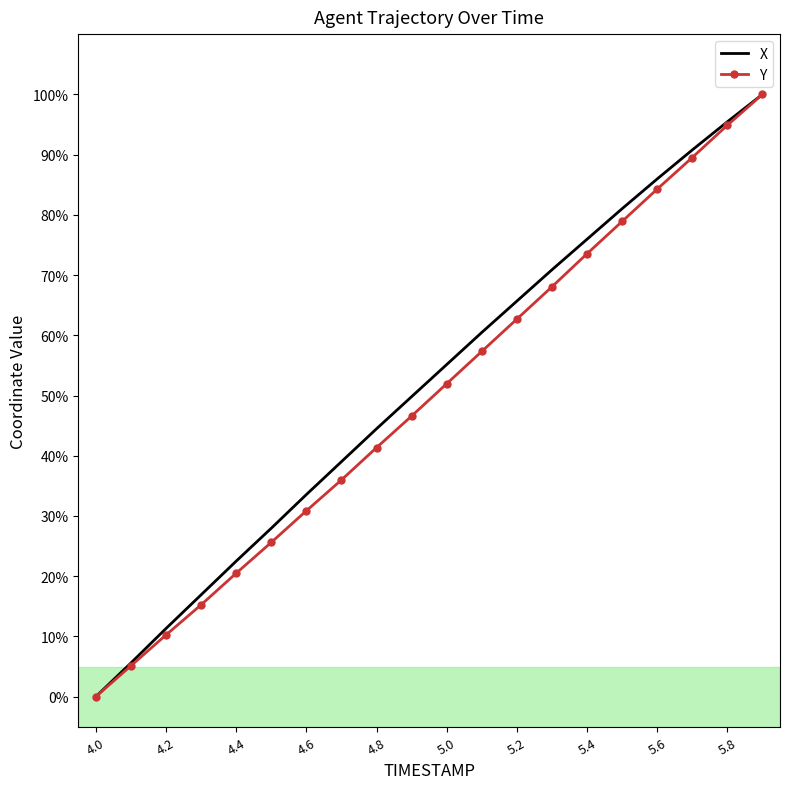

Which series has the largest total across all categories?

X